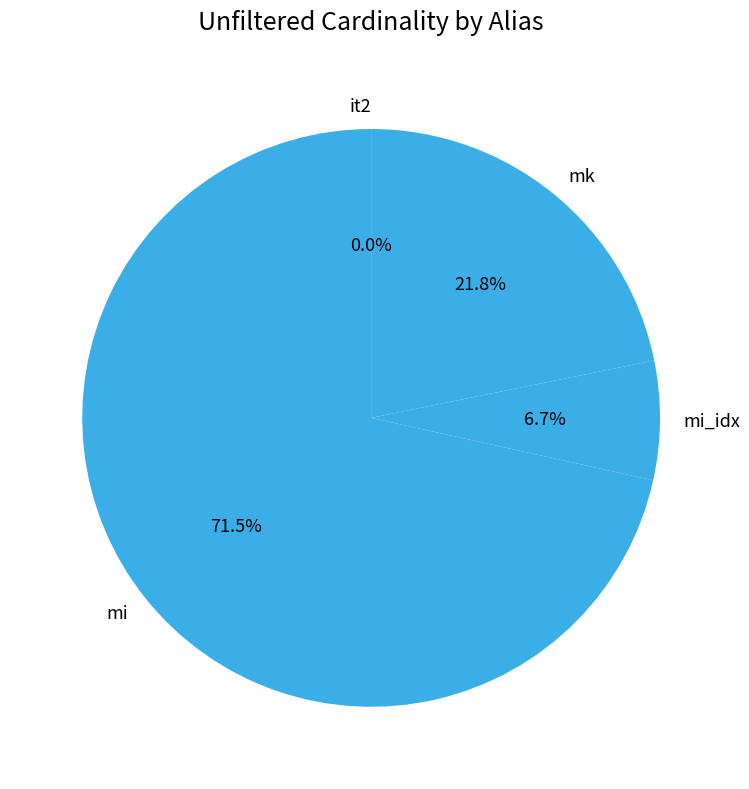

Which slice is the largest?

mi